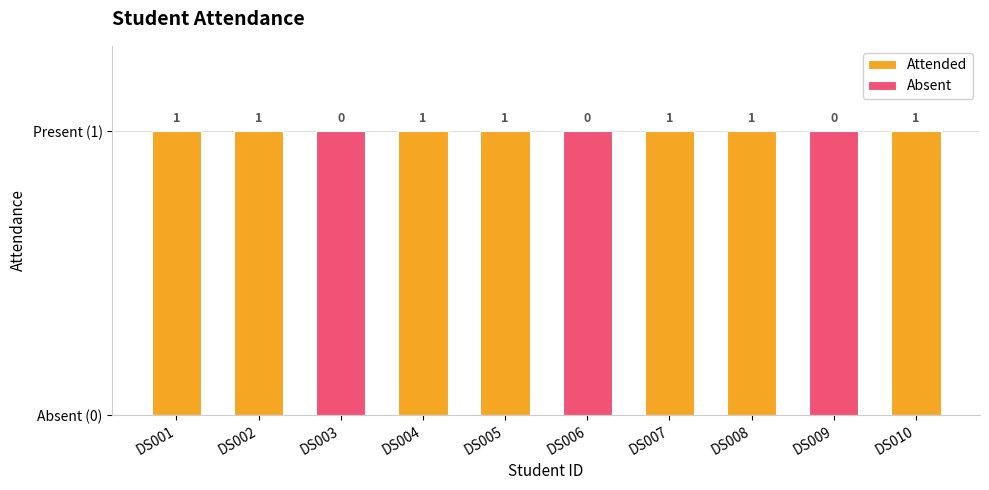

Which series has the largest range (max minus min)?

Attended